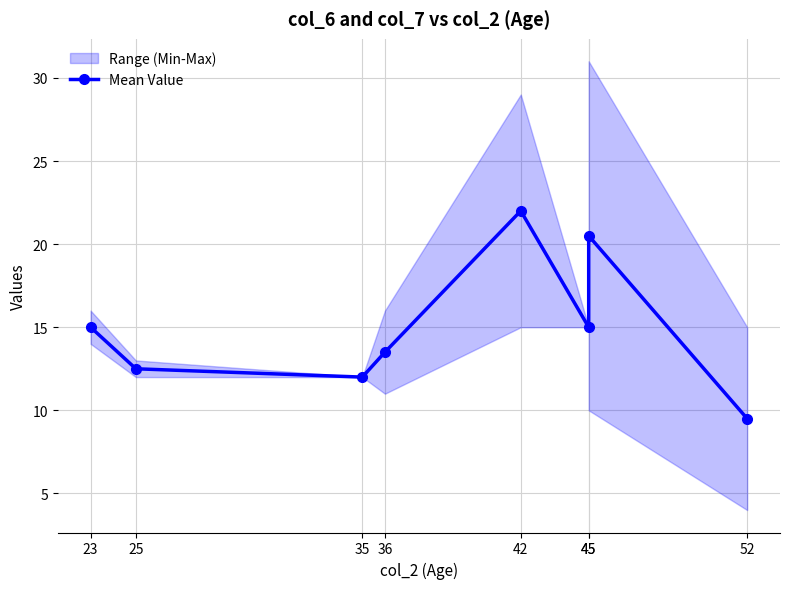

What is the greatest value displayed?

22.0